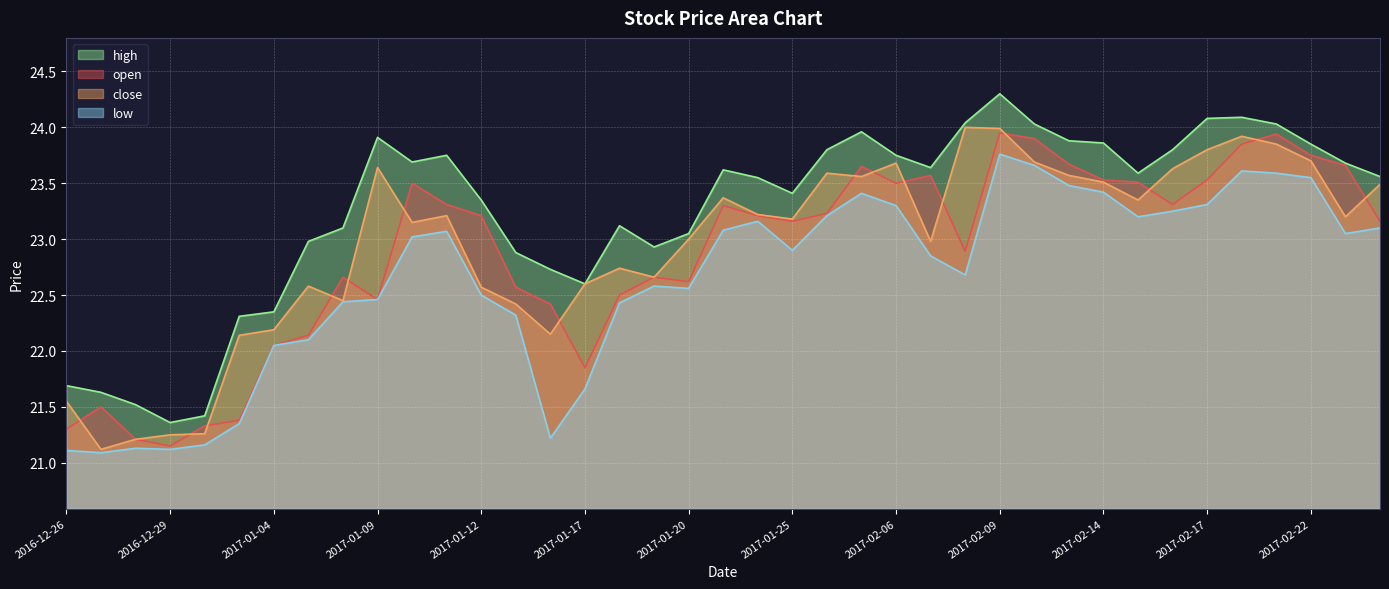

The open series shows 33.5 at 2017-02-14. True or false?

False